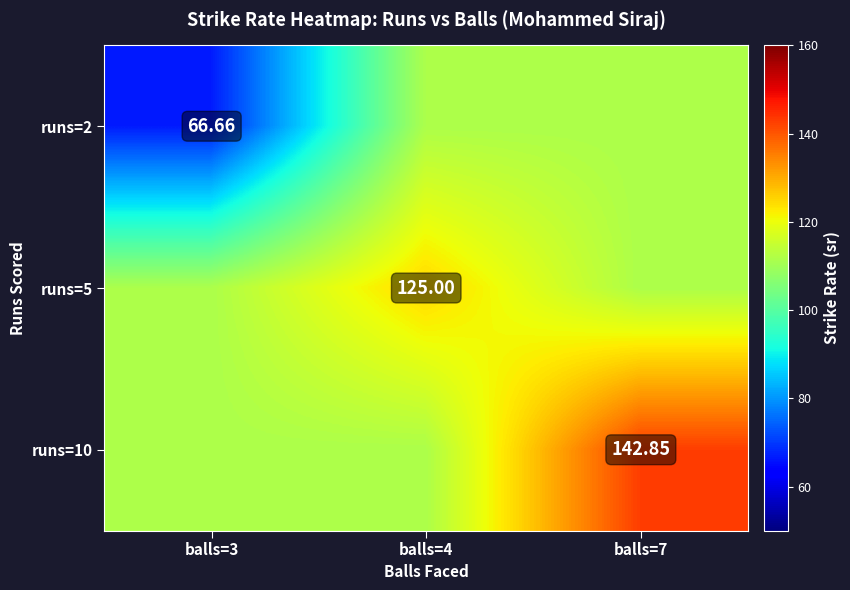

Which label corresponds to the largest value in the chart?

balls=7